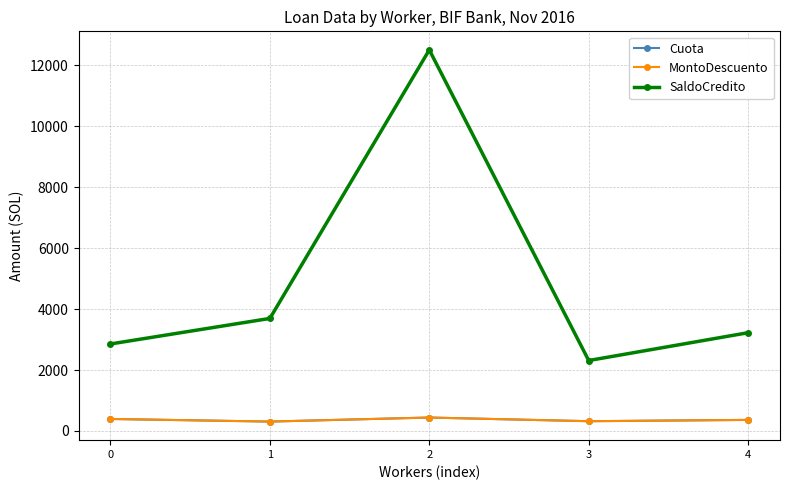

What is the lowest value of the MontoDescuento series?

308.9